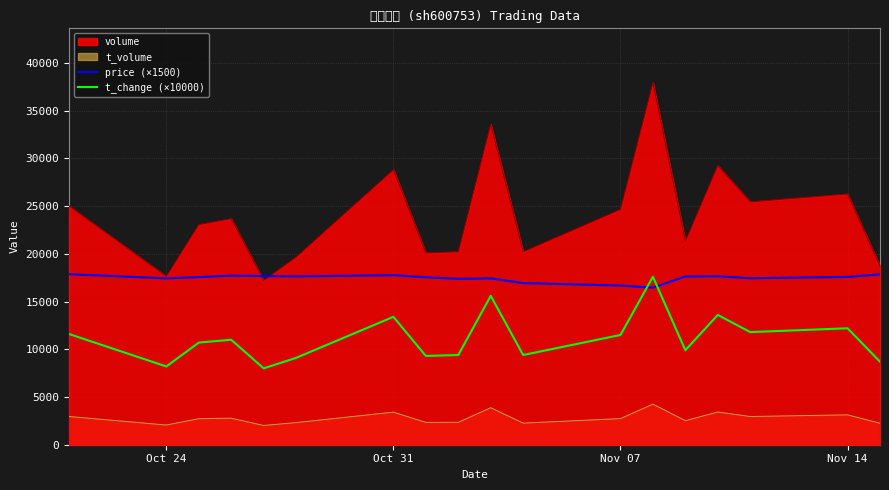

List the series in order of their overall mean, highest first.

volume, price (×1500), t_change (×10000), t_volume